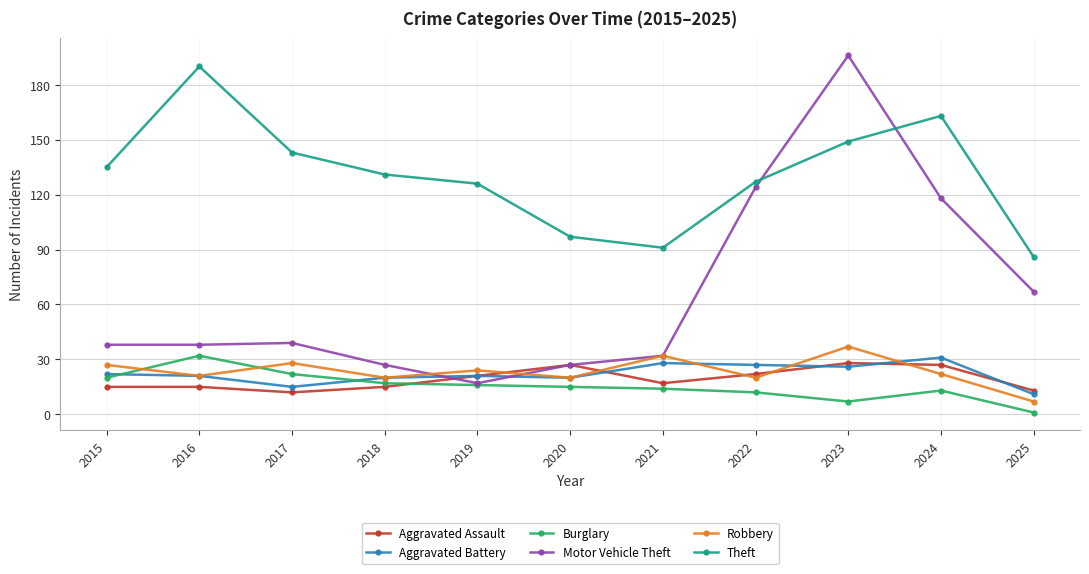

What is the maximum value shown in the chart?

196